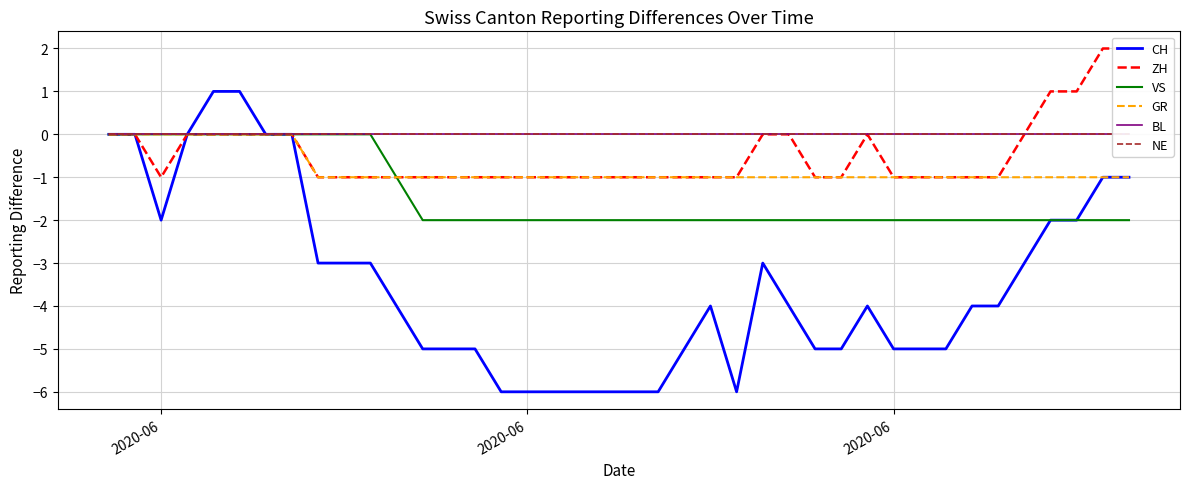

True or false: BL and VS intersect in this chart.

False